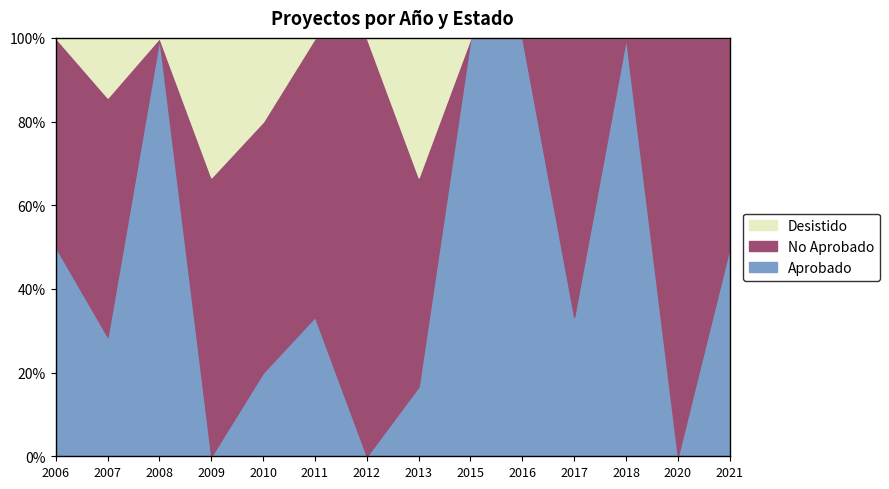

What is the total value across all series at 2009?

100.0